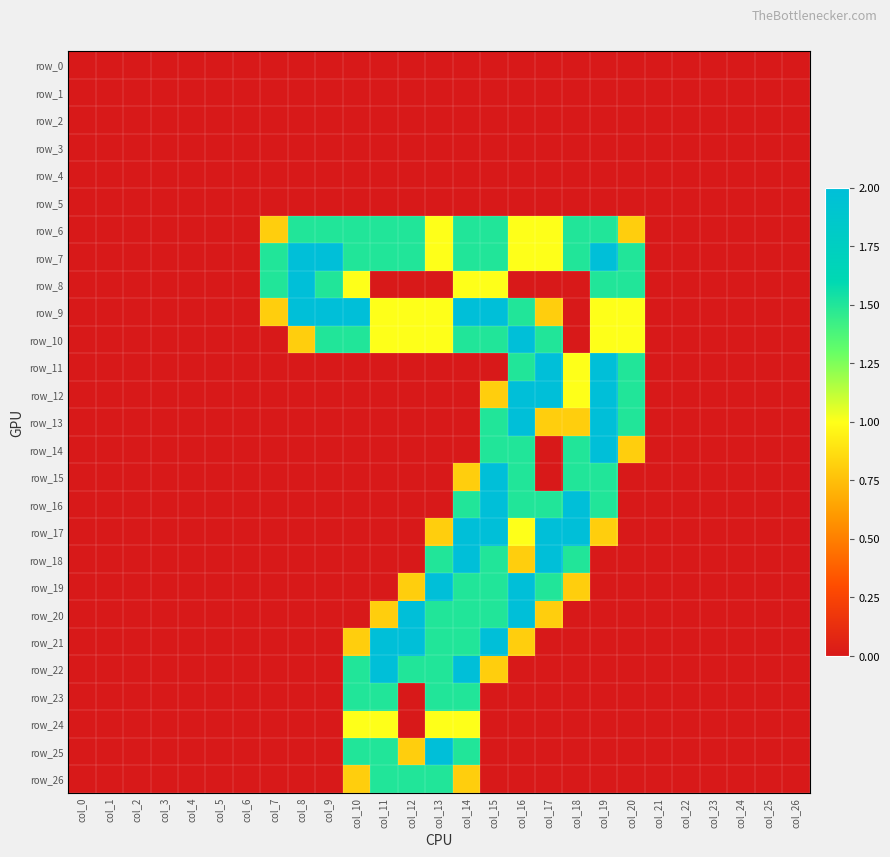

At col_6, list the series in order from largest to smallest.

row_0, row_1, row_2, row_3, row_4, row_5, row_6, row_7, row_8, row_9, row_10, row_11, row_12, row_13, row_14, row_15, row_16, row_17, row_18, row_19, row_20, row_21, row_22, row_23, row_24, row_25, row_26